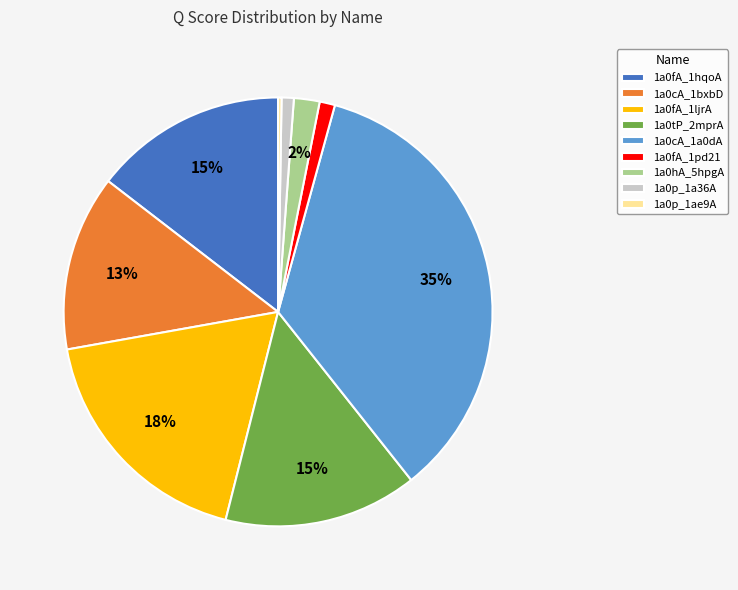

What percentage is the 1a0fA_1hqoA slice, to the nearest percent?

15%